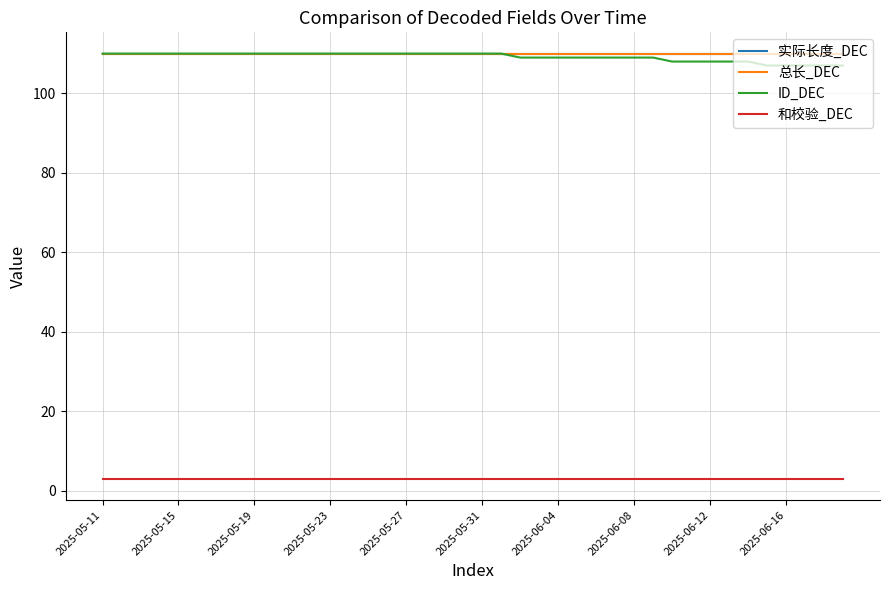

Is this an area chart (filled region under the line)?

No